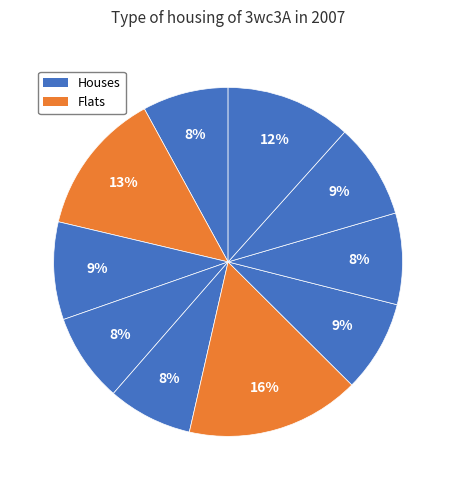

To the nearest percent, what is the average slice percentage?

10%